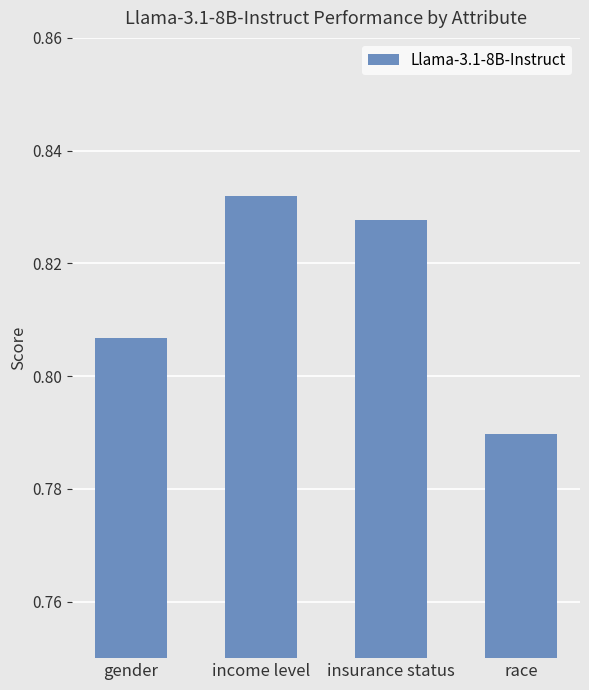

Does the chart contain any negative values?

No